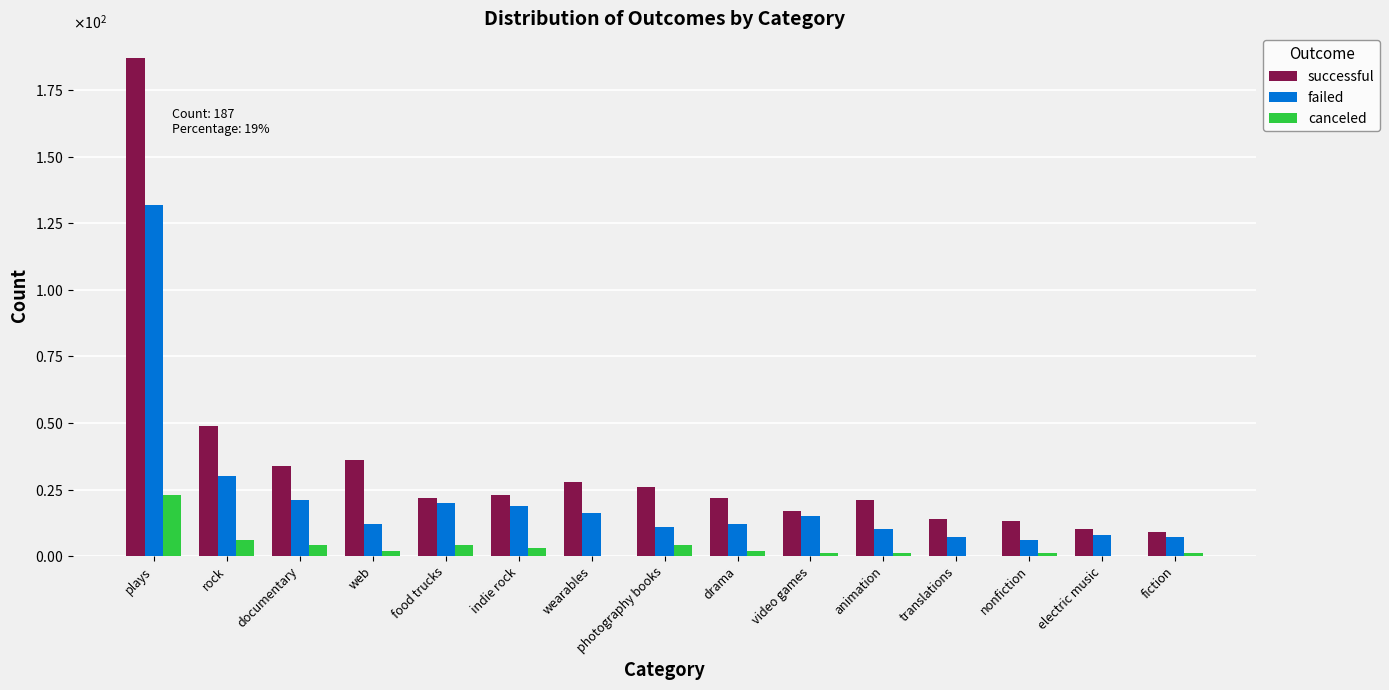

At which category is the sum across all series the highest?

plays